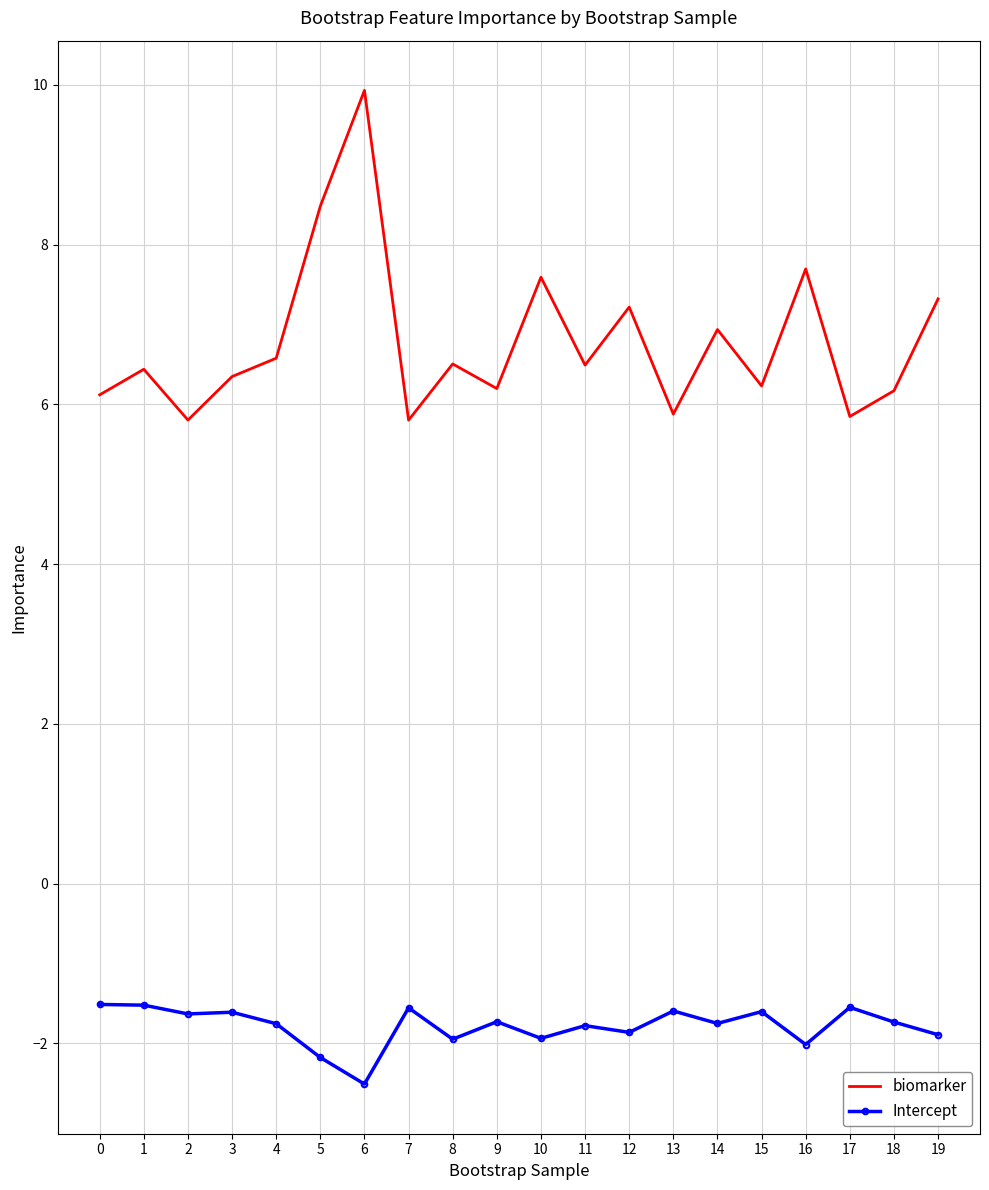

What is the spread (max minus min) of values at 13?

7.5